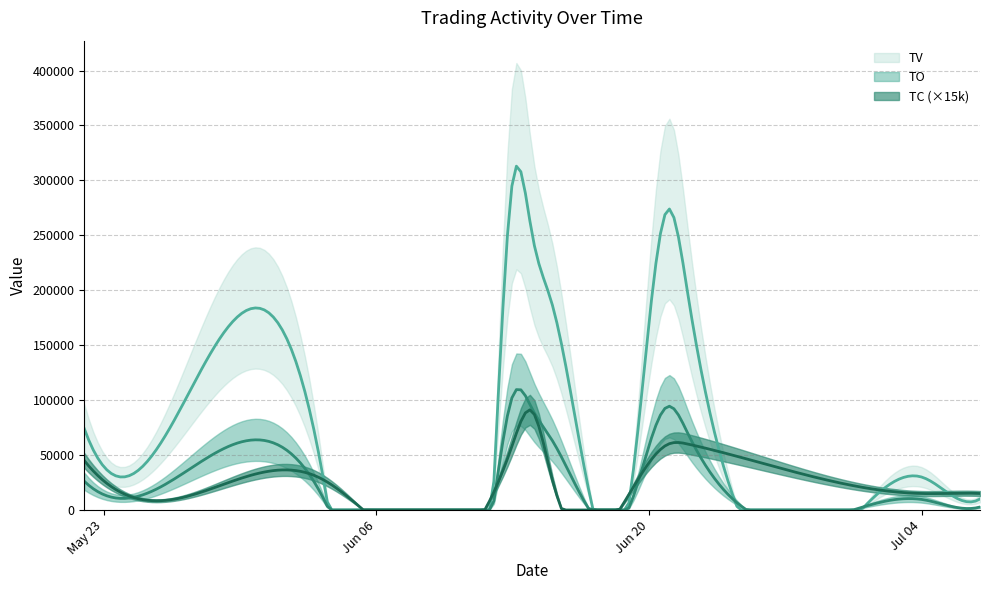

What is the difference between the maximum and second lowest values in the TO series?

100900